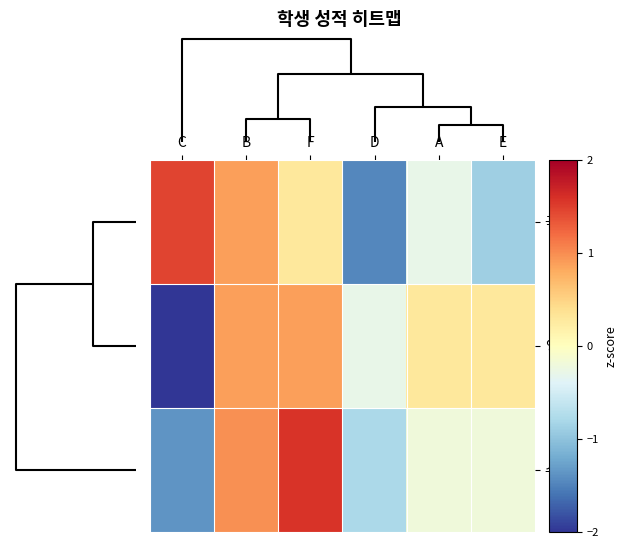

Which series has the largest total across all categories?

영어